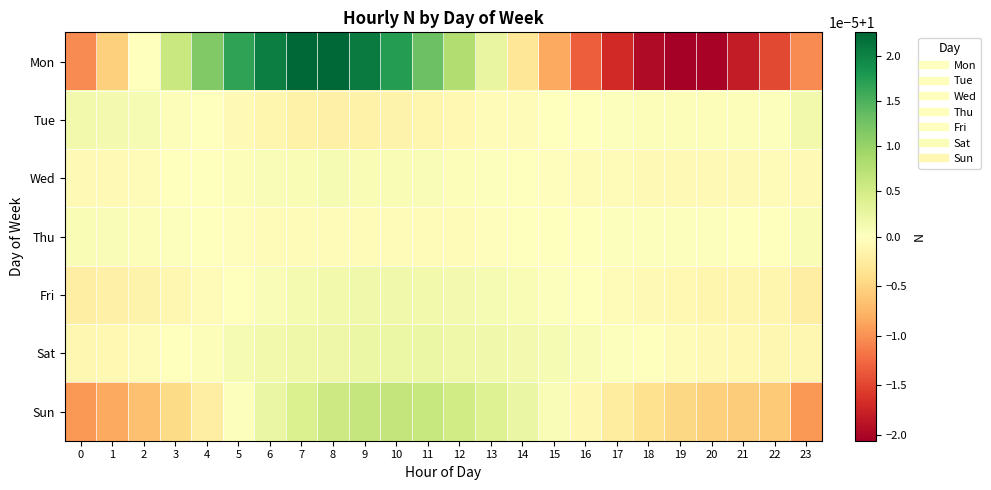

Which has a higher value, 6 or 21?

6